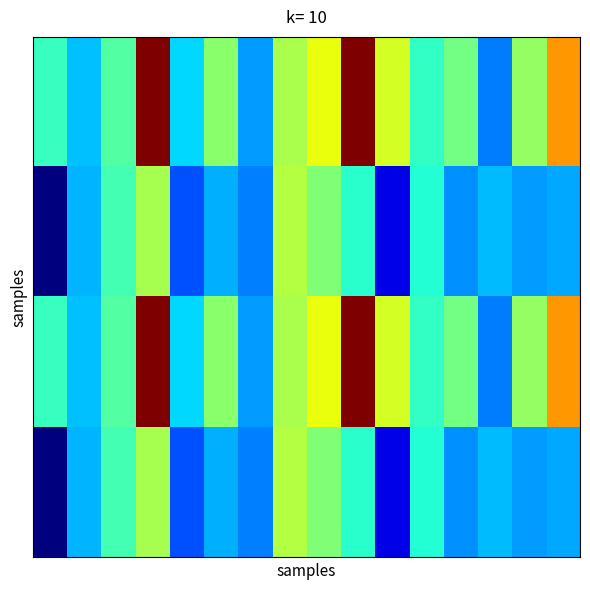

How many categories are shown in the chart?

16